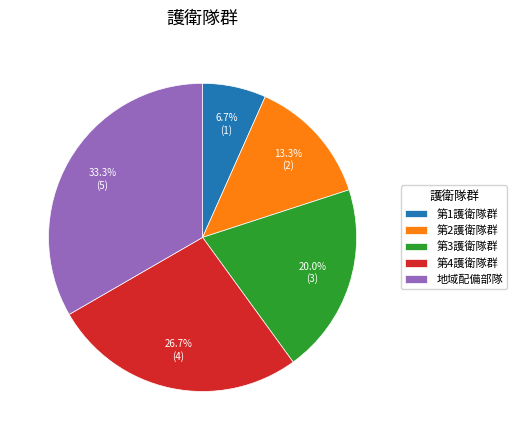

To the nearest percent, what is the combined percentage of 第2護衛隊群 and 第4護衛隊群?

40%